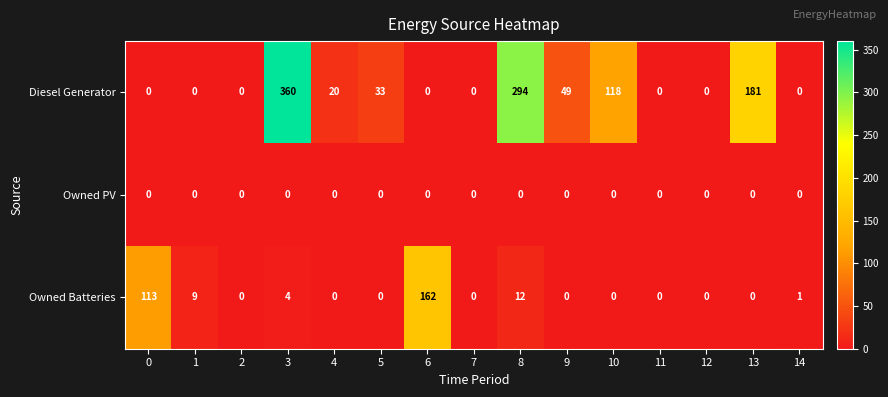

Which series has the widest spread of values?

Diesel Generator